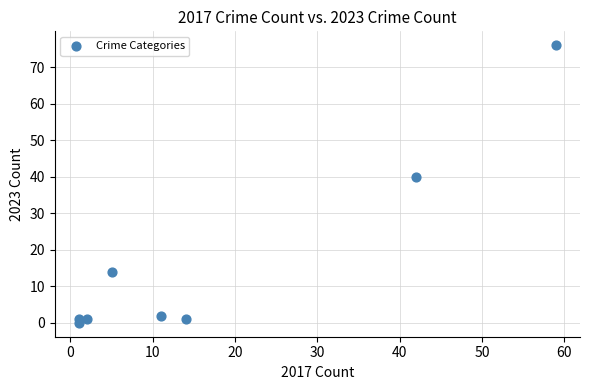

What Y value in the scatter plot is closest to 38?

40